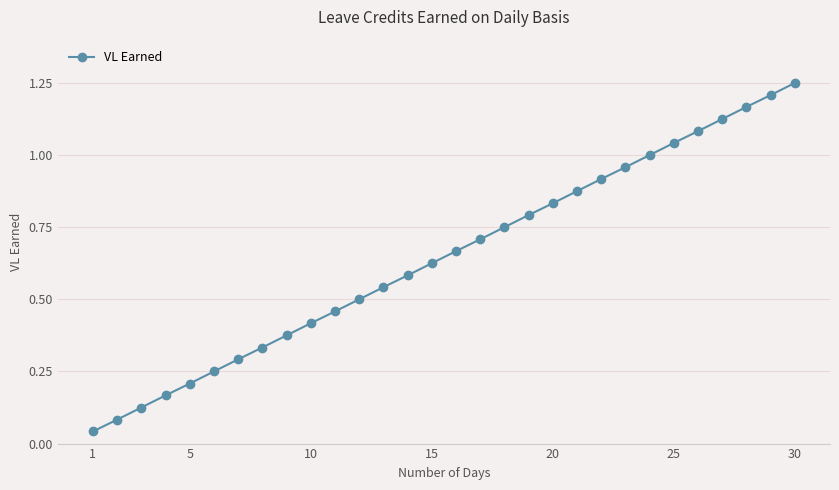

What is the sum of all values?

19.4